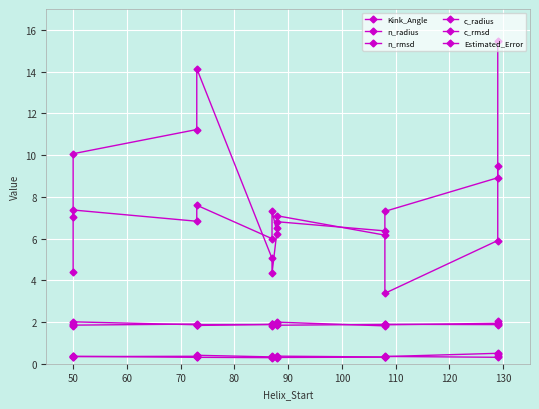

The c_rmsd series shows 0.3 at 120. True or false?

True